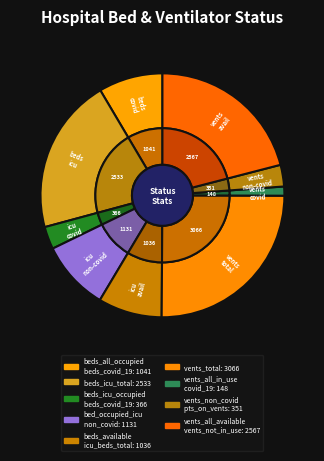

What is the largest slice in the pie chart?

vents_total